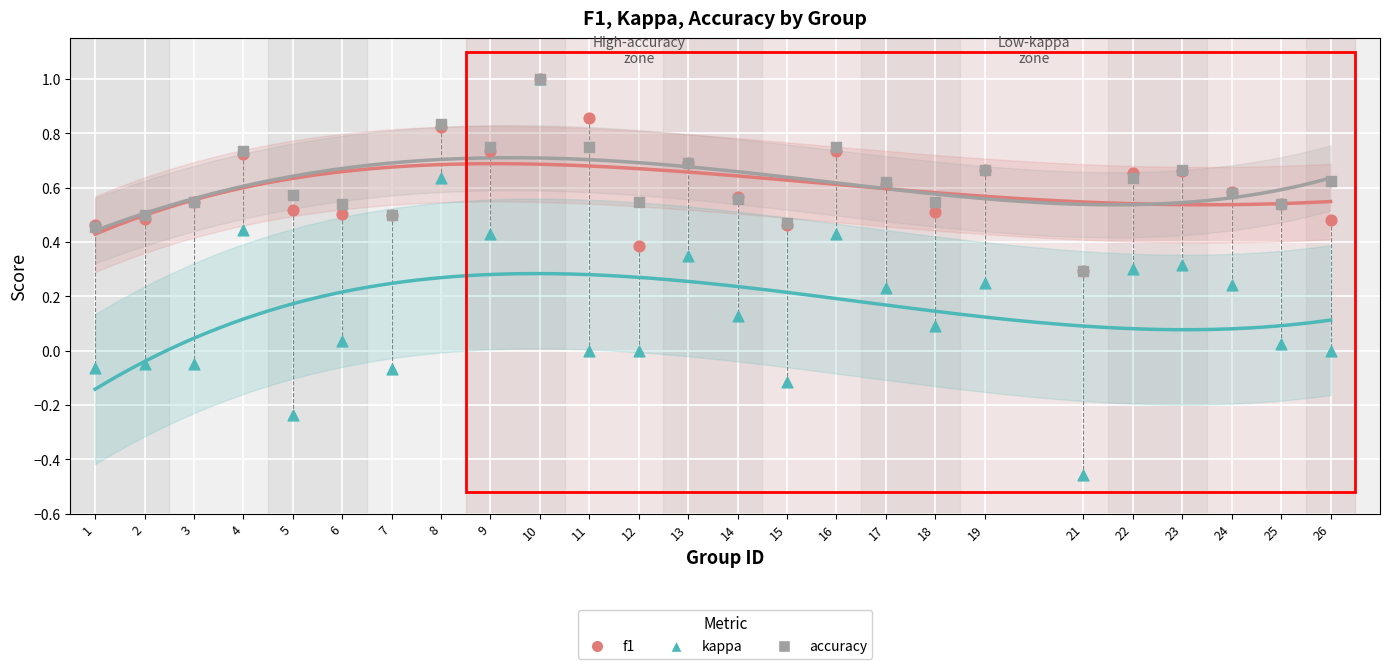

What are all the series names shown in the legend?

f1, kappa, accuracy